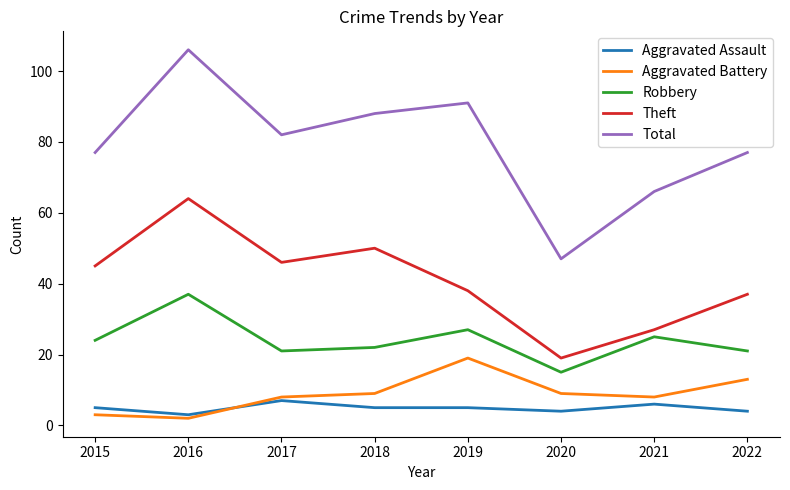

What are all the series names shown in the legend?

Aggravated Assault, Aggravated Battery, Robbery, Theft, Total